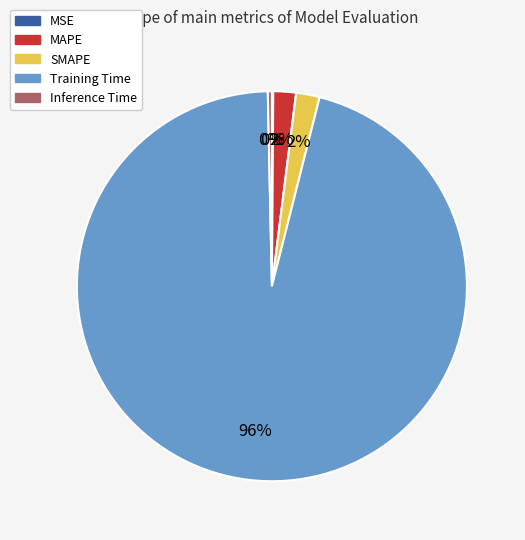

Which slice represents more than half of the pie?

Training Time